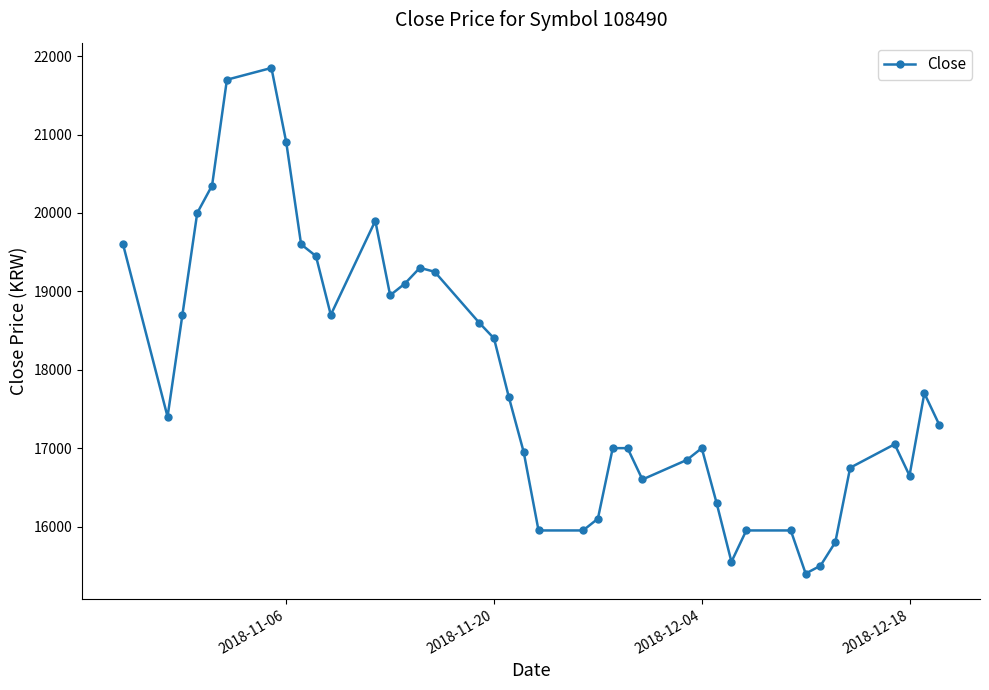

True or false: the data has more than 2 interior local peaks.

True